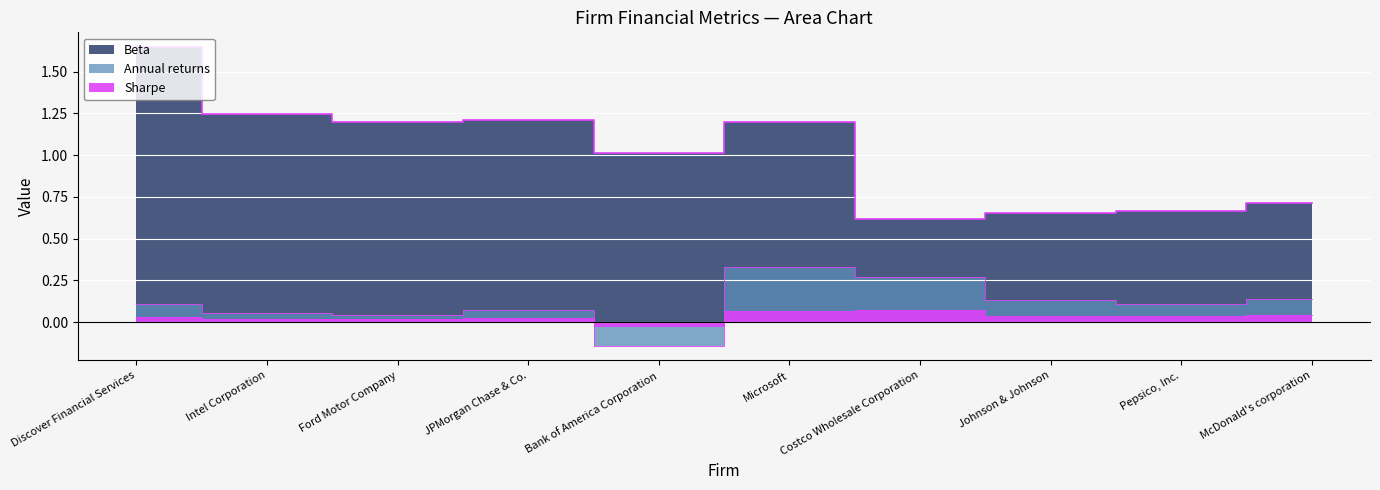

Which has a higher value, Ford Motor Company or Johnson & Johnson?

Ford Motor Company